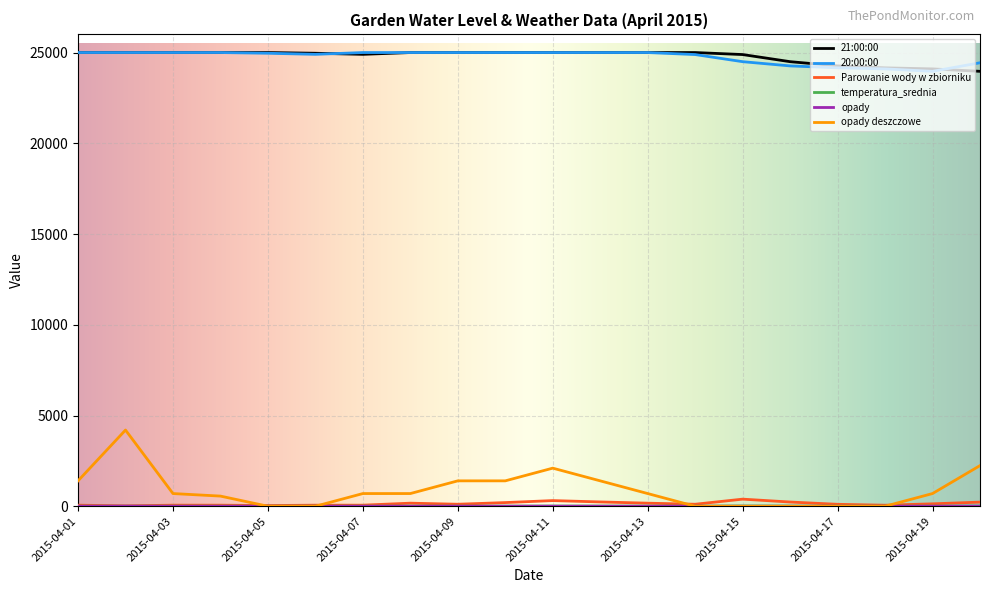

True or false: 21:00:00 and Parowanie wody w zbiorniku cross at least once.

False